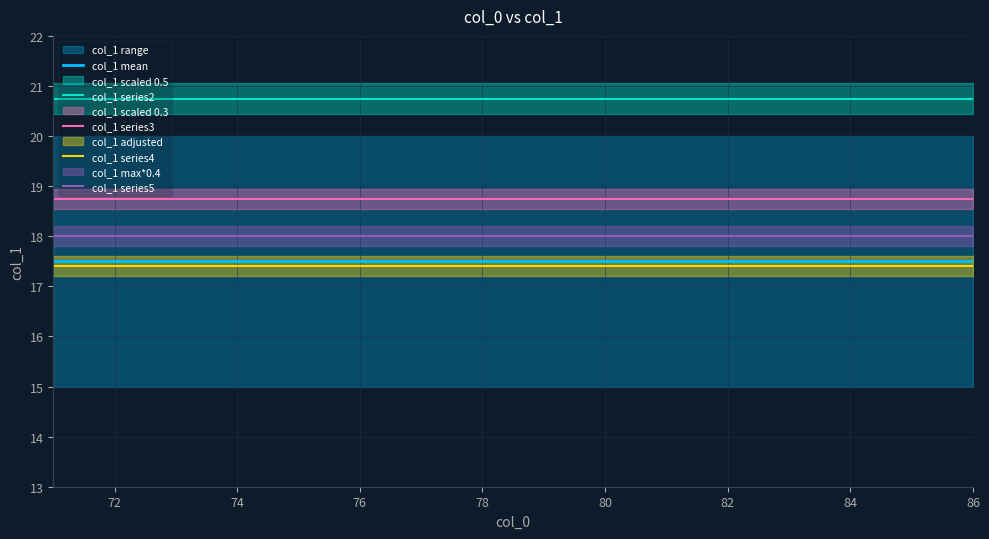

Is it true that col_1 series4 equals 4.3 at 84?

False